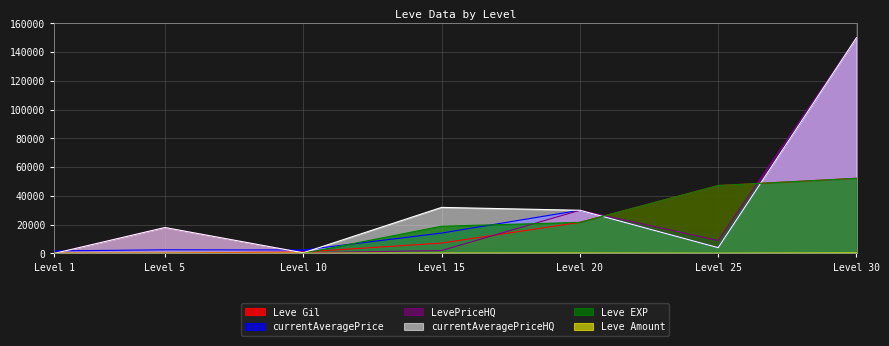

At which category does the chart reach its peak across all series?

Level 30